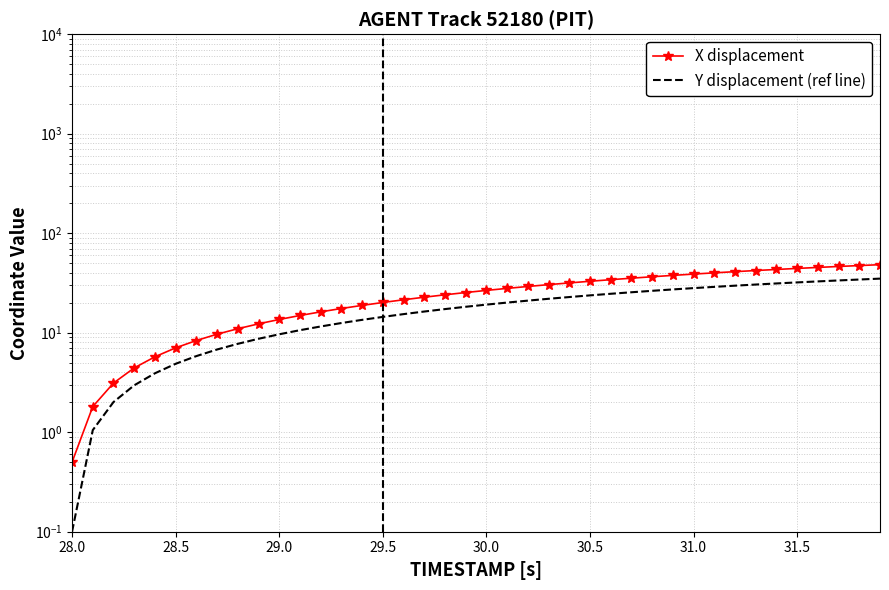

Count the number of categories in the chart.

40